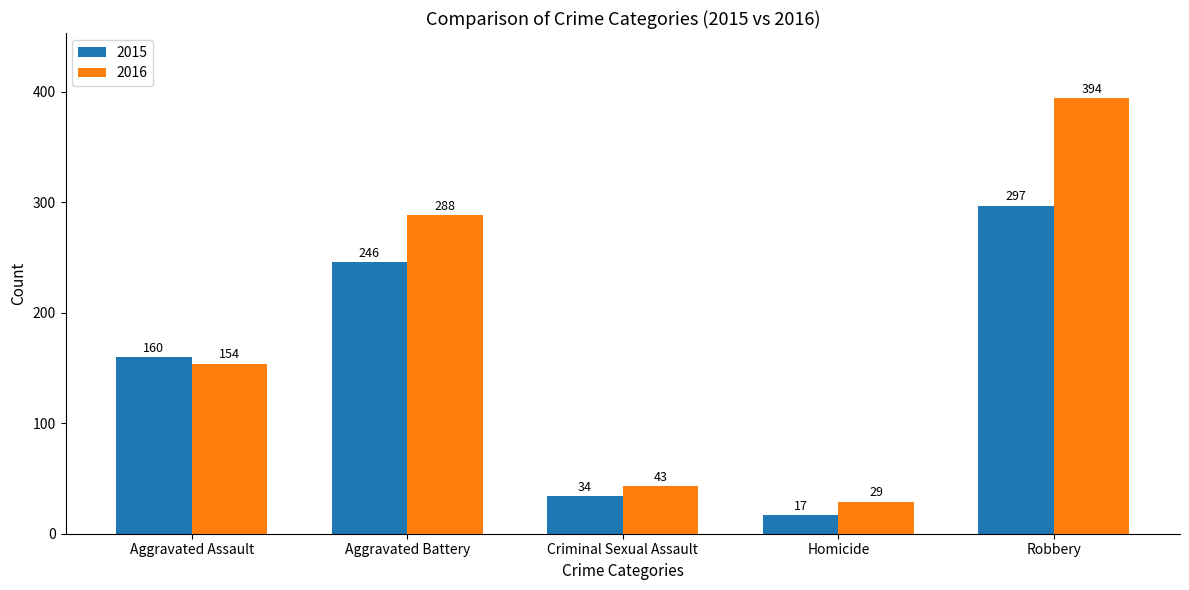

What is the value of the 2016 bar at the 5th from the left?

394